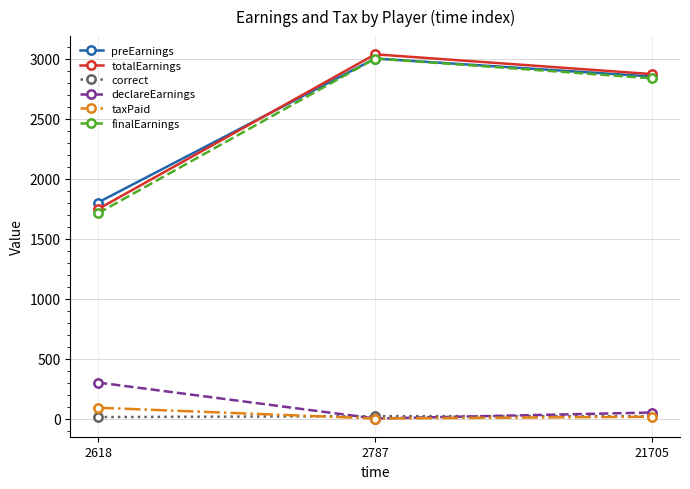

At which category is the sum across all series the highest?

2787